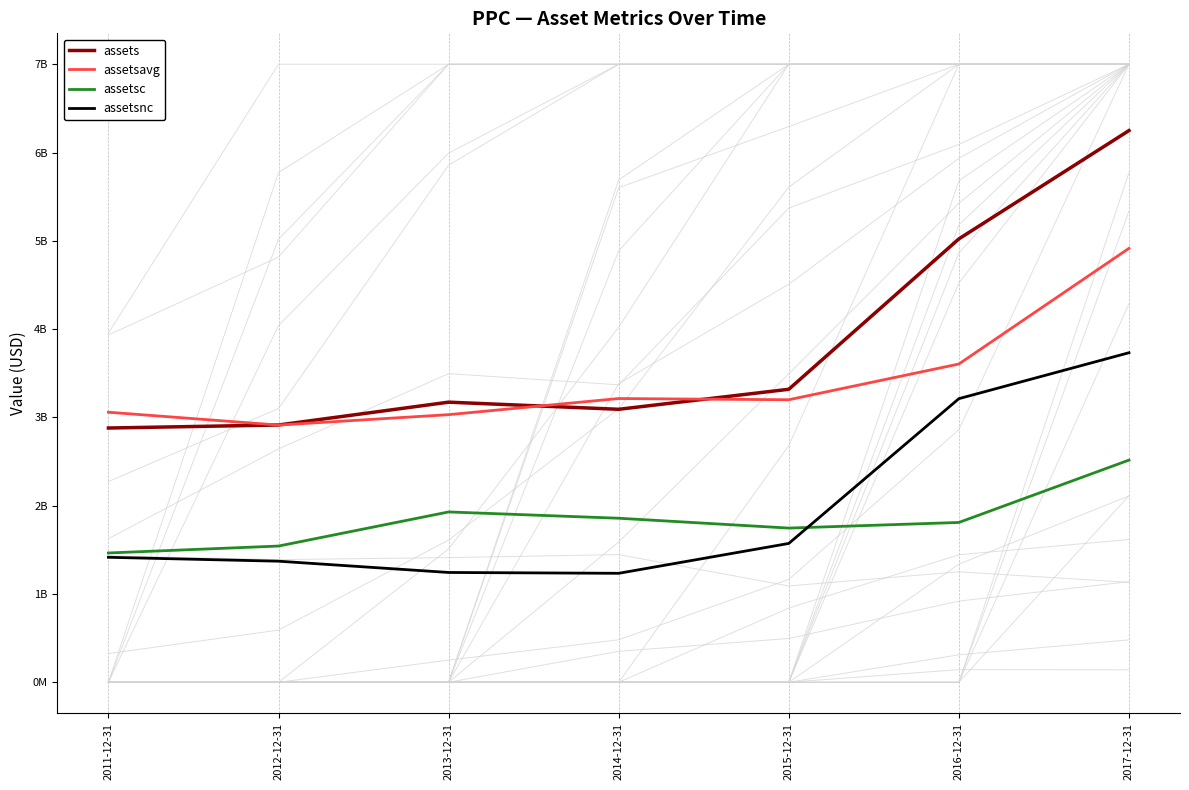

What are all the series names shown in the legend?

assets, assetsavg, assetsc, assetsnc